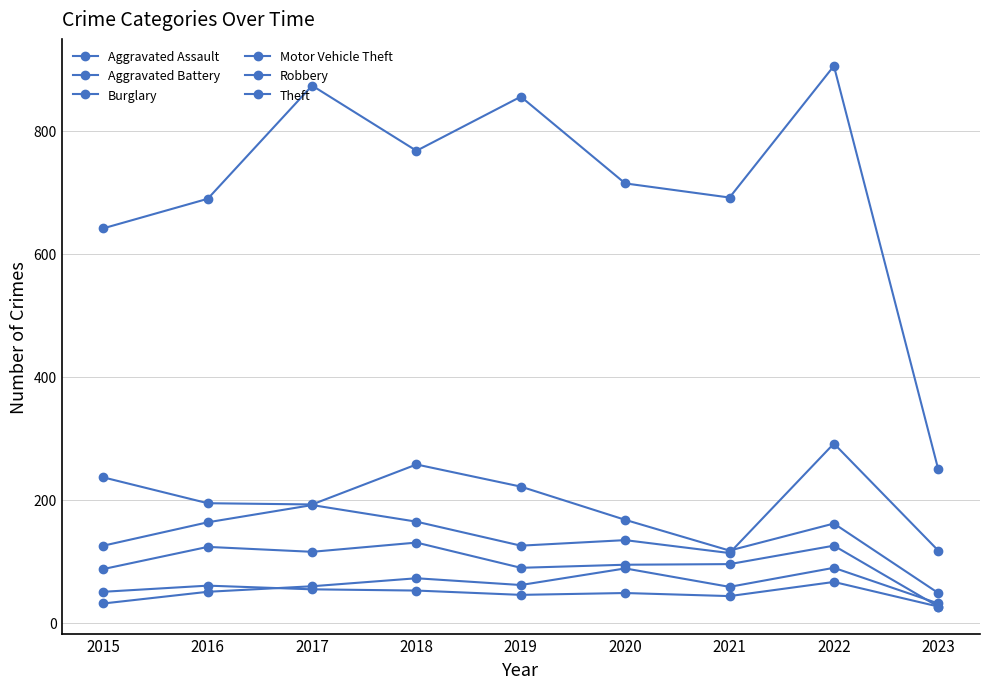

How many series are shown in this chart?

6